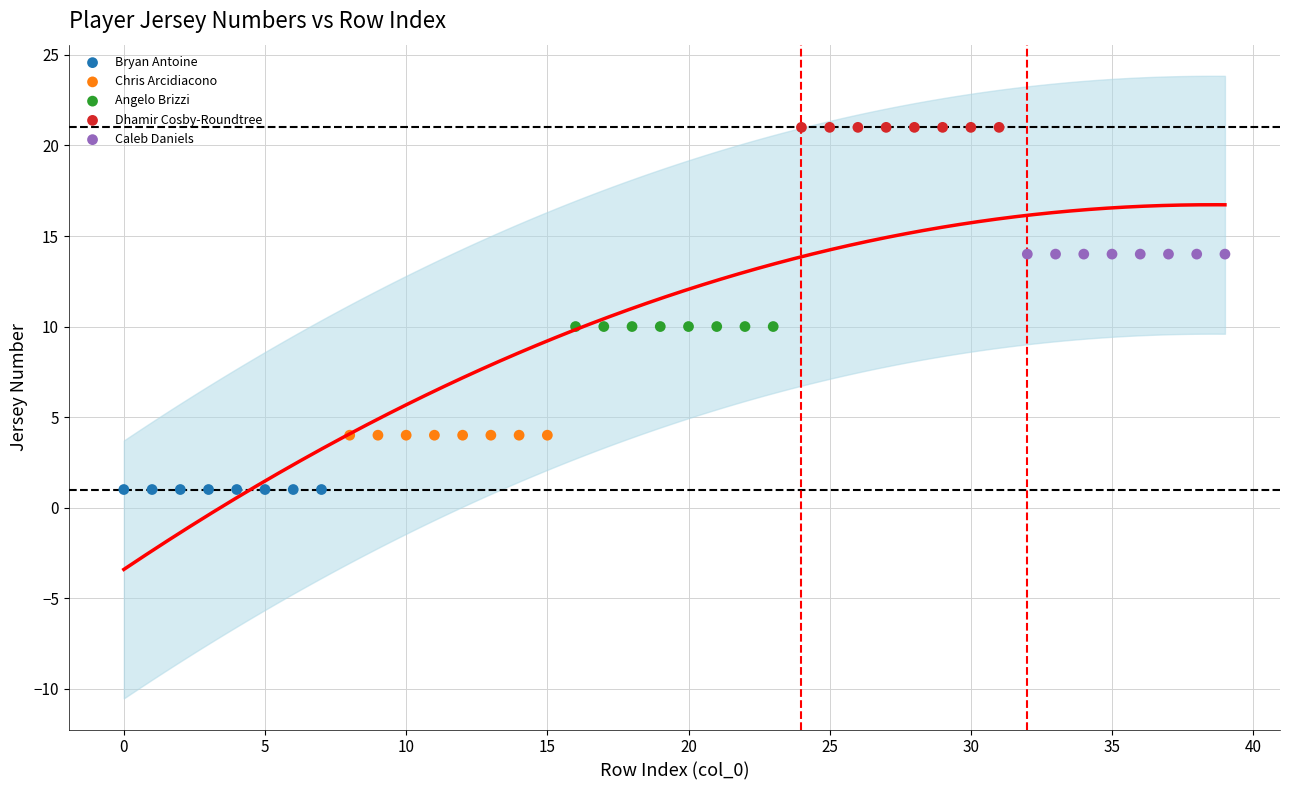

Which series contains the lowest Y value?

Bryan Antoine